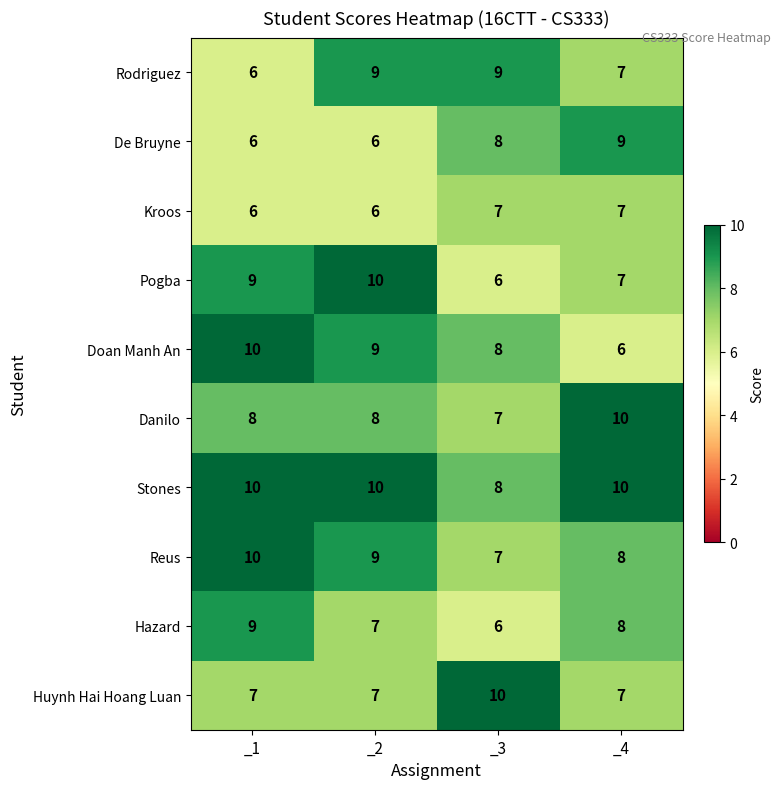

What is the maximum value for Pogba?

10